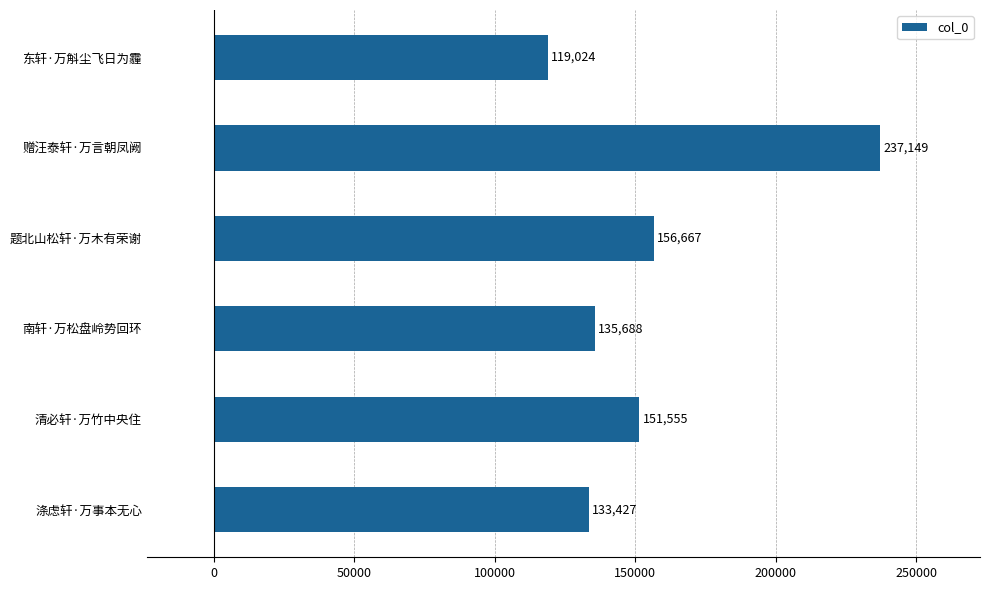

Reading top to bottom, transcribe all the data shown in this chart.

东轩·万斛尘飞日为霾=119024	赠汪泰轩·万言朝凤阙=237149	题北山松轩·万木有荣谢=156667	南轩·万松盘岭势回环=135688	清必轩·万竹中央住=151555	涤虑轩·万事本无心=133427